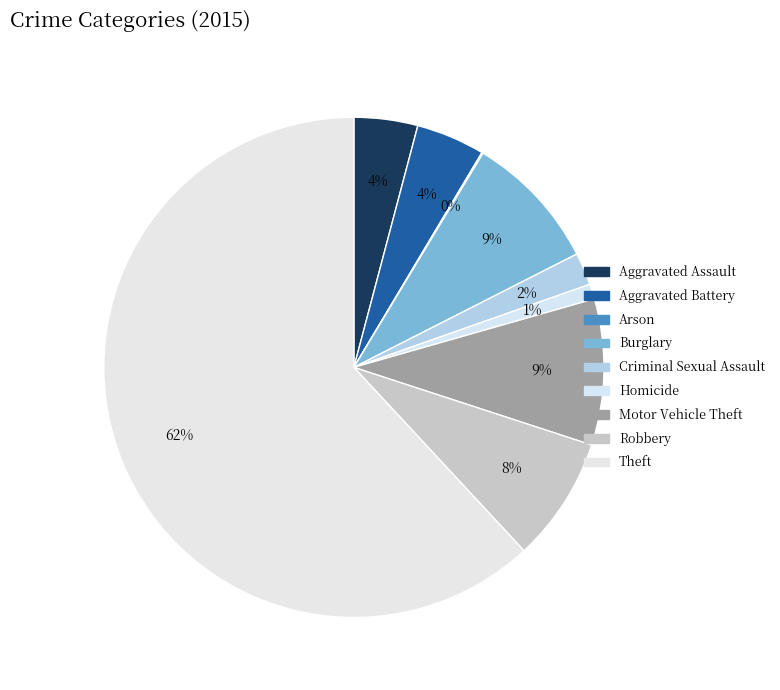

The Criminal Sexual Assault slice represents 1% of the pie. True or false?

False